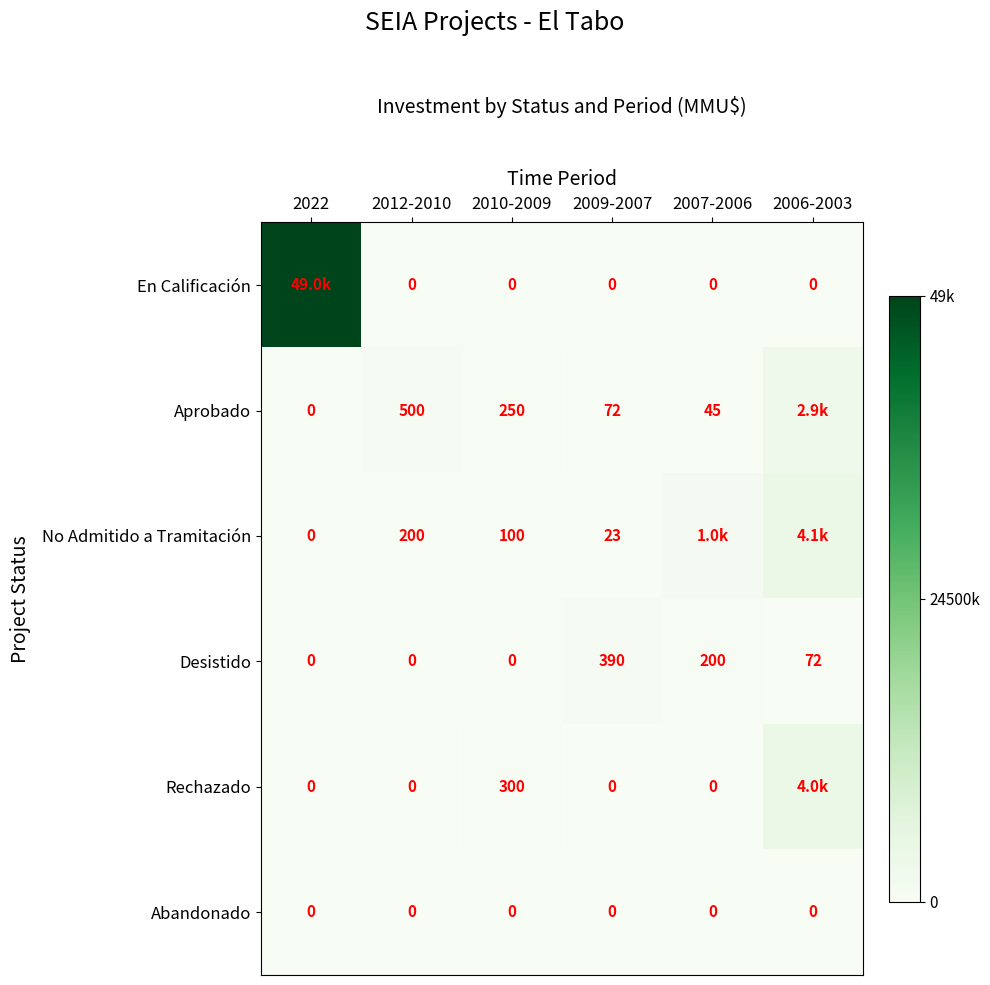

Is the value of No Admitido a Tramitación at 2009-2007 greater than the value of Desistido at 2012-2010?

Yes